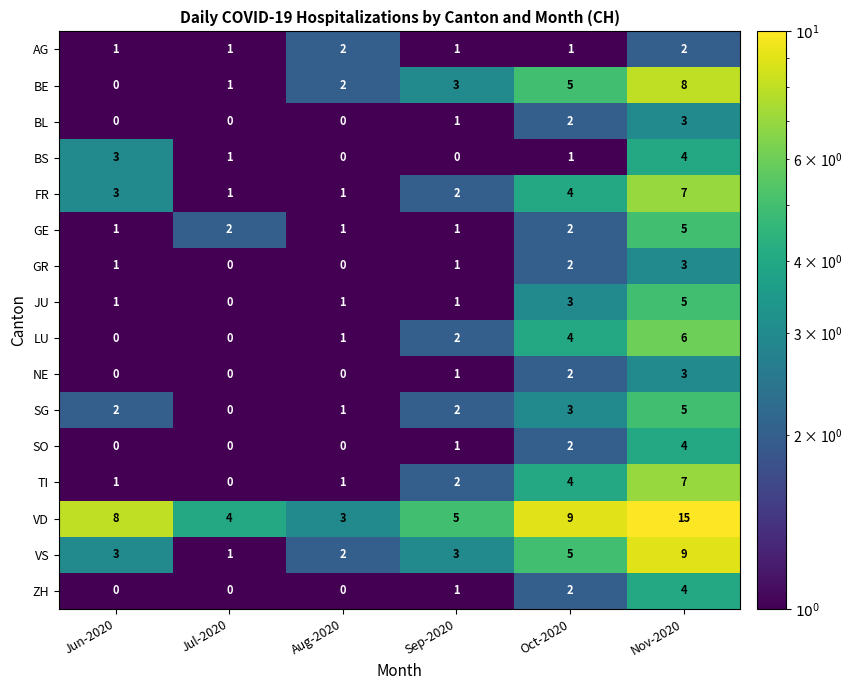

What is the total value across all series at Jul-2020?

11